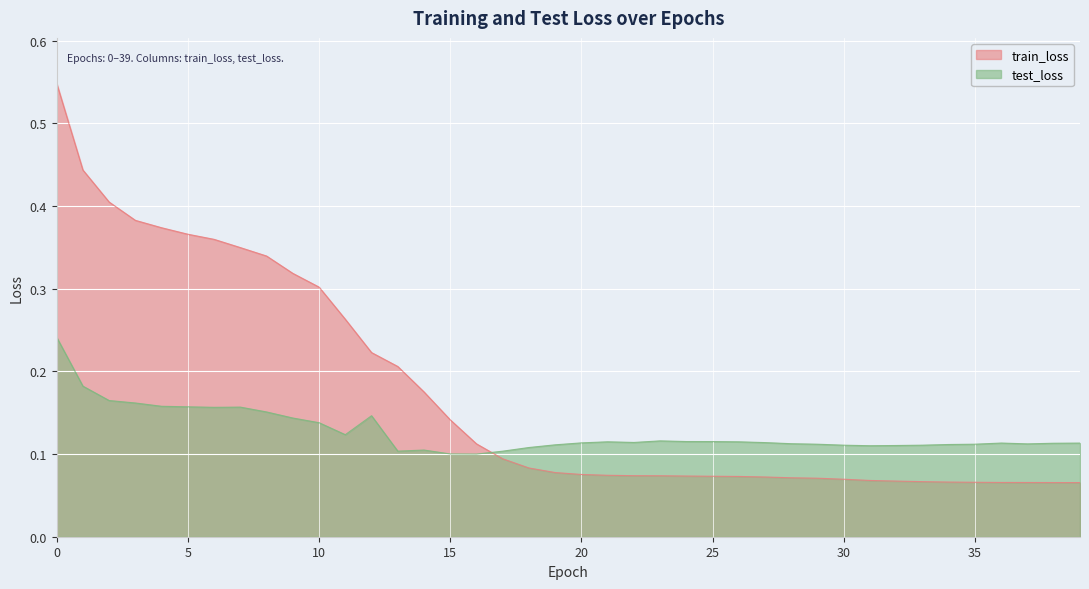

What is the value of the train_loss point at the 6th from the left?

0.4